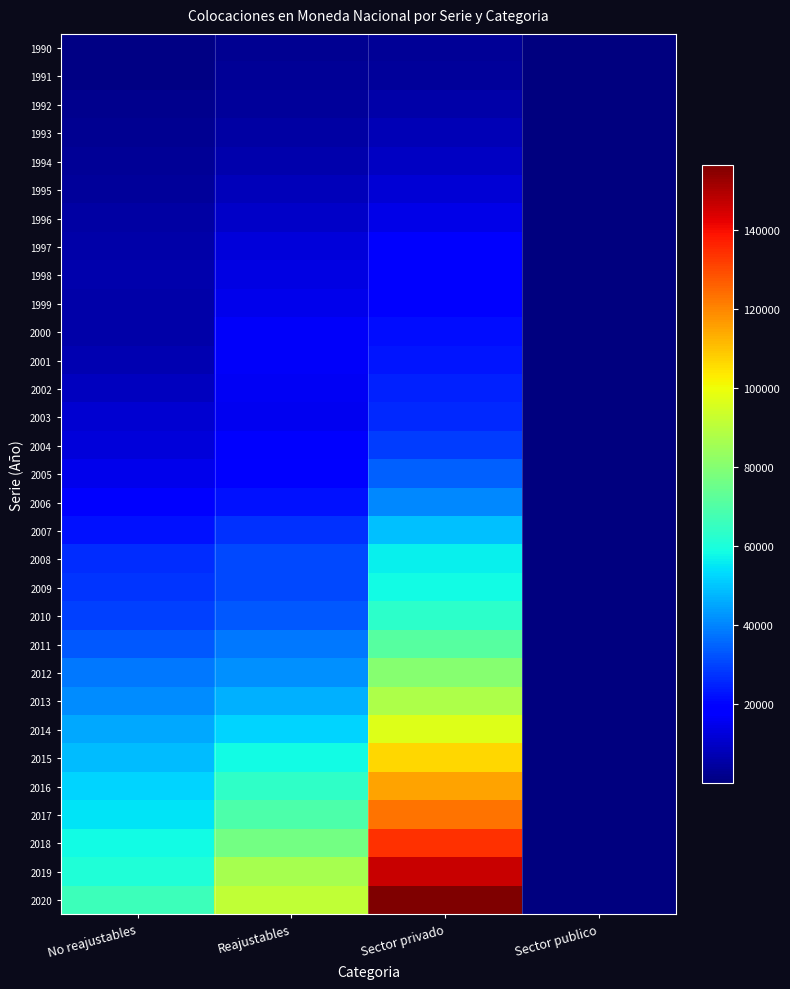

Which label corresponds to the smallest value in the chart?

Sector publico